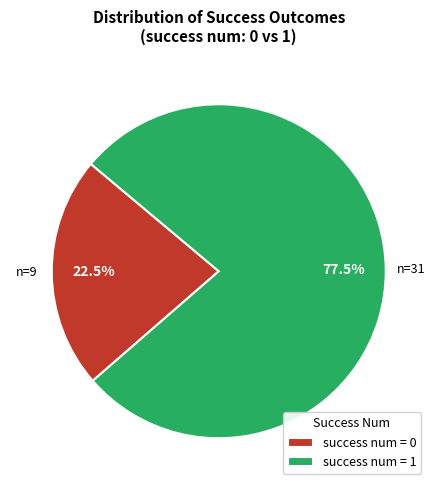

How much of the chart is everything except success num = 0?

77.5%